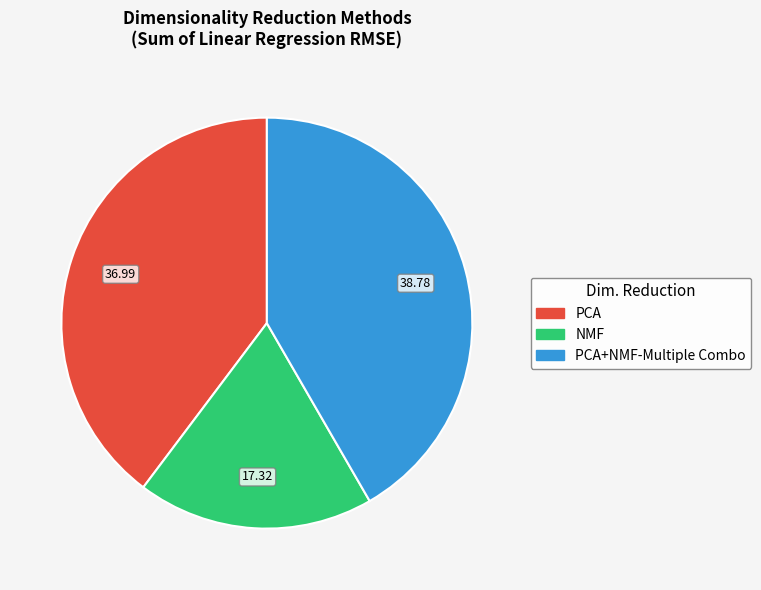

Does any single category account for the majority?

No